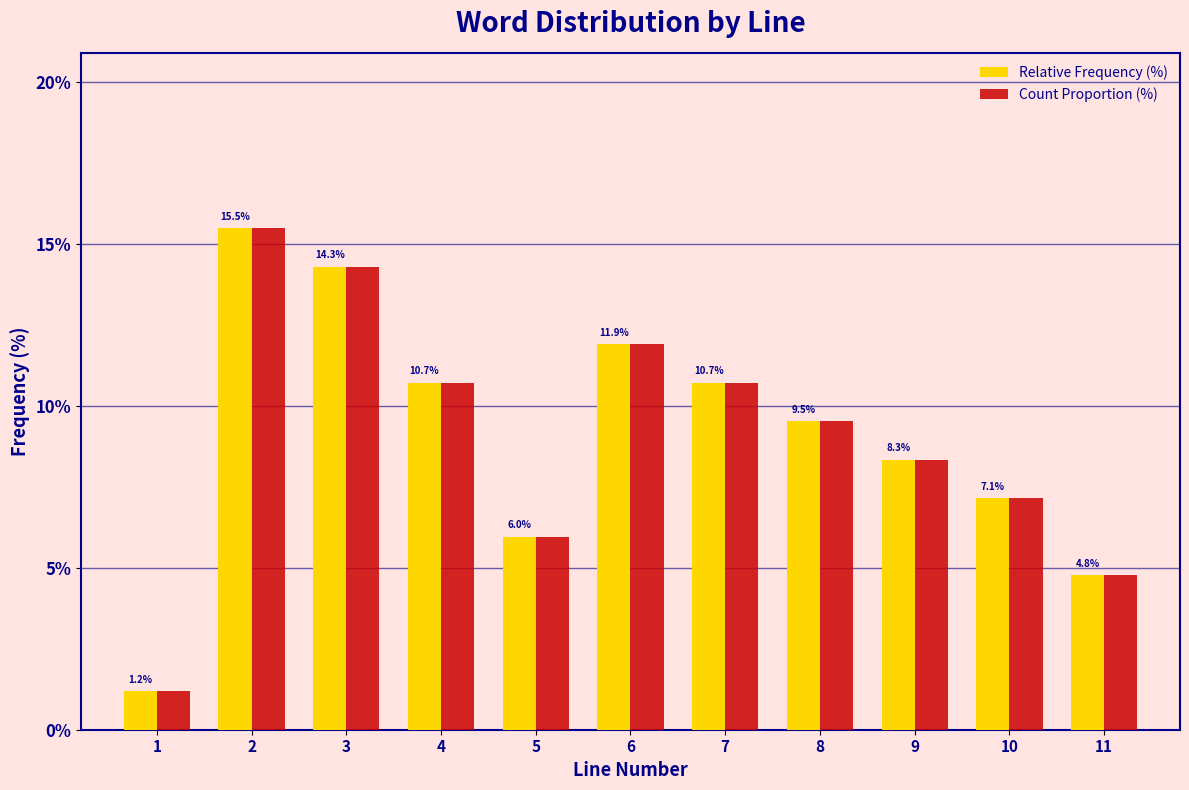

Reading right to left, what are all the values shown in this chart?

Relative Frequency (%): 11=4.8	10=7.1	9=8.3	8=9.5	7=10.7	6=11.9	5=6.0	4=10.7	3=14.3	2=15.5	1=1.2
Count Proportion (%): 11=4.8	10=7.1	9=8.3	8=9.5	7=10.7	6=11.9	5=6.0	4=10.7	3=14.3	2=15.5	1=1.2